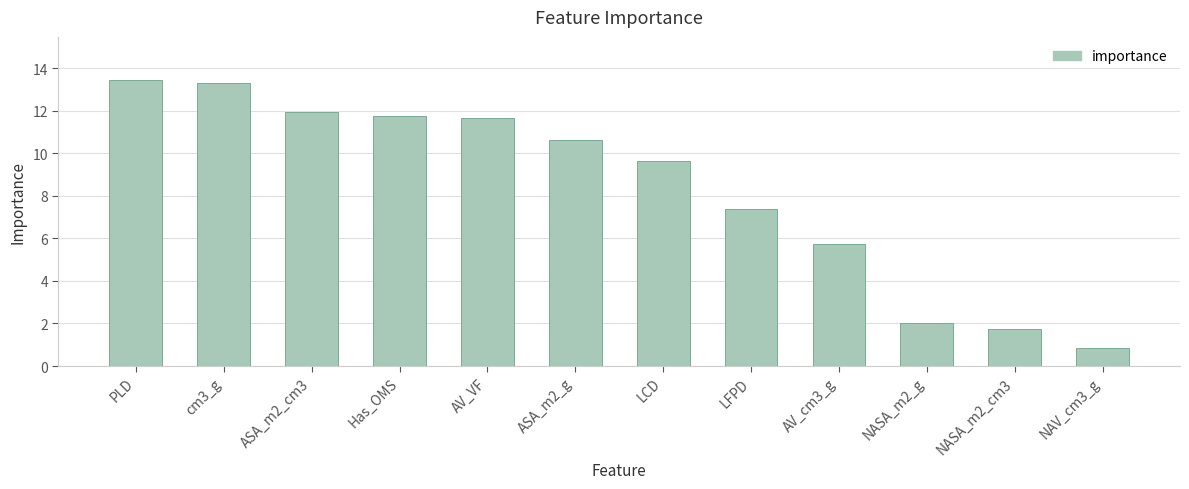

What is the label of the 4th bar from the left?

Has_OMS